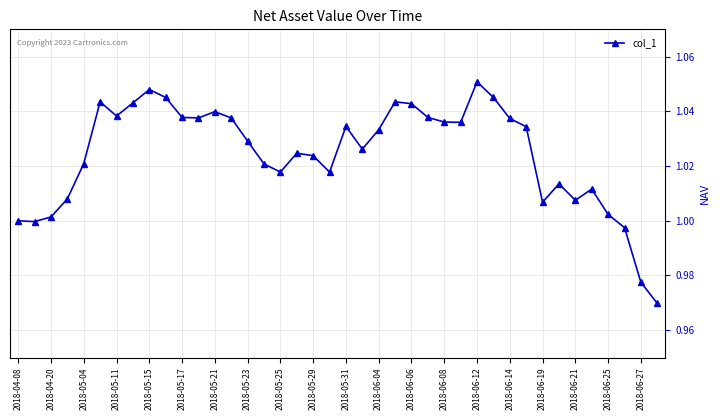

Does the chart have visible grid lines?

Yes